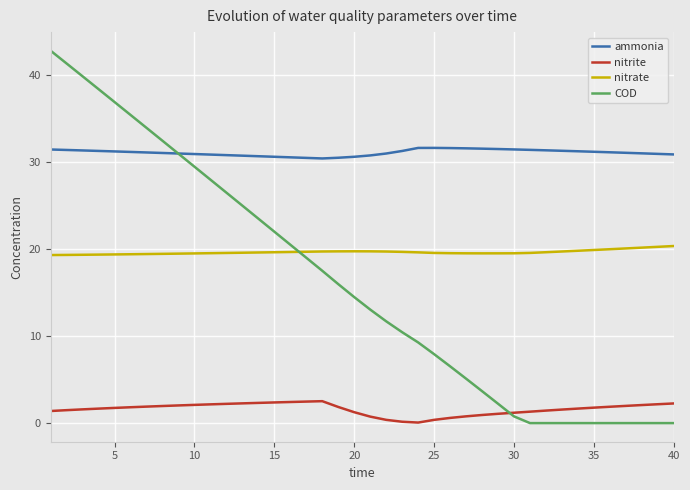

What is the greatest value displayed?

42.8